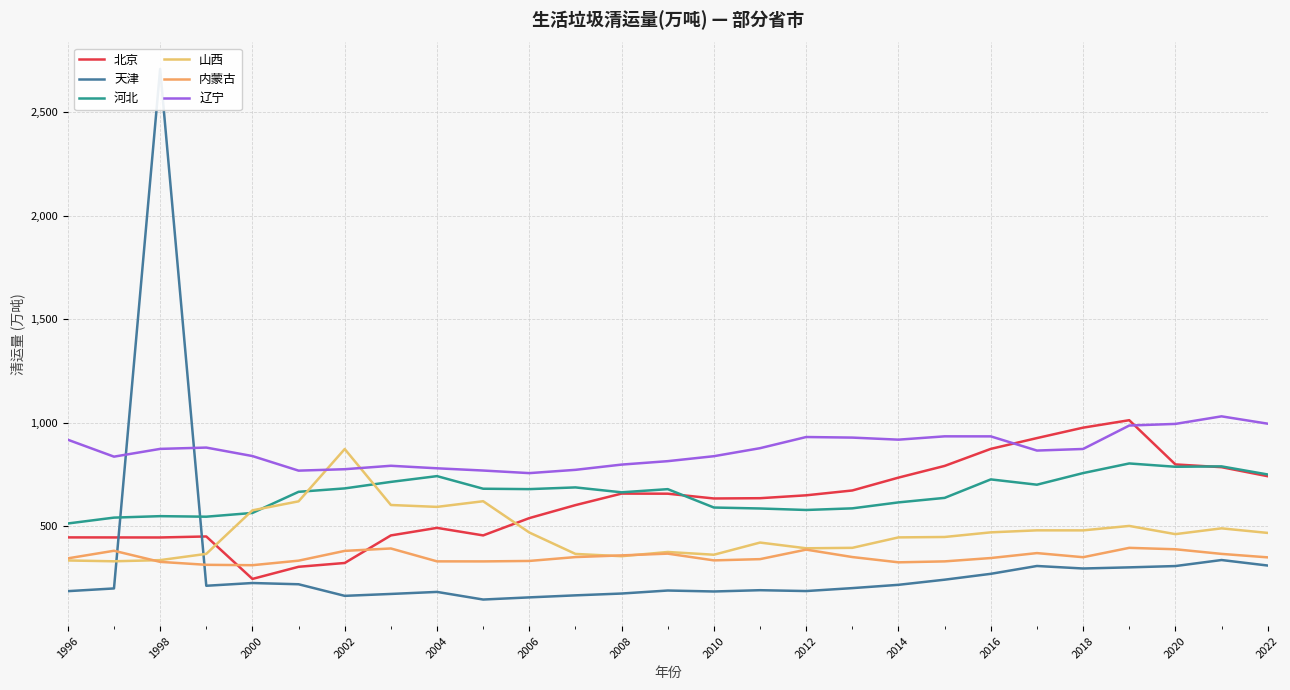

True or false: 河北 has more than 1 interior local peaks.

True